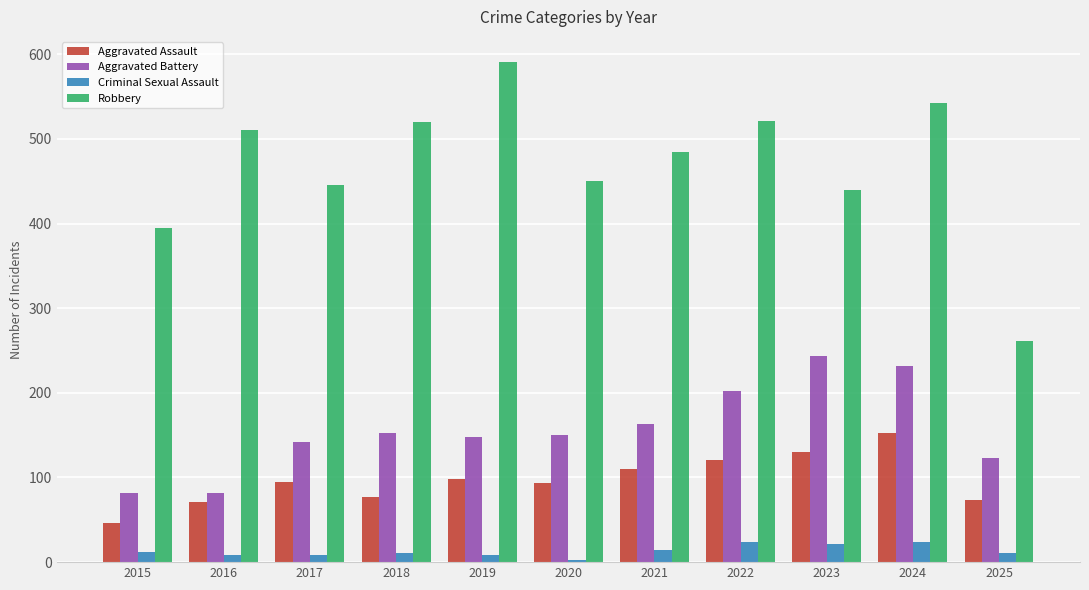

Read the Aggravated Battery value at 2019, to the nearest 5.

150